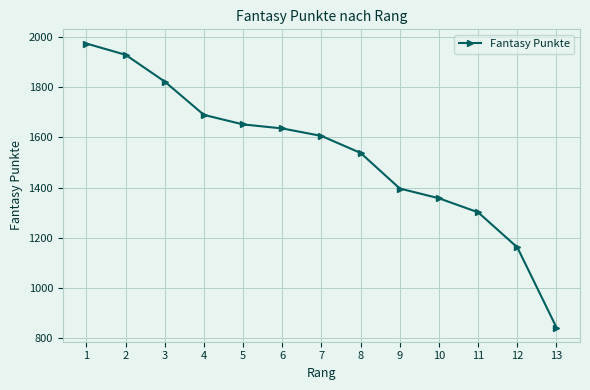

How many lines are shown in the chart?

1